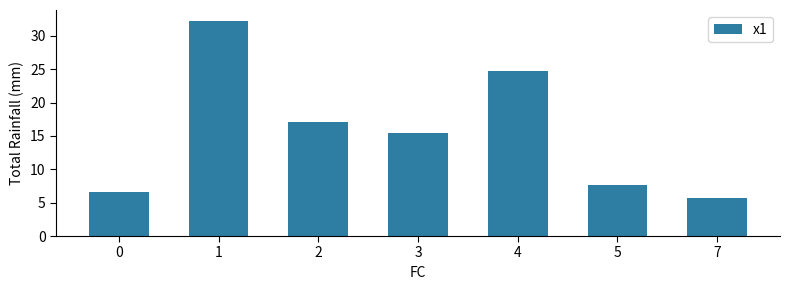

Reading right to left, what are all the values shown in this chart?

5.7	7.6	24.8	15.4	17.1	32.2	6.6